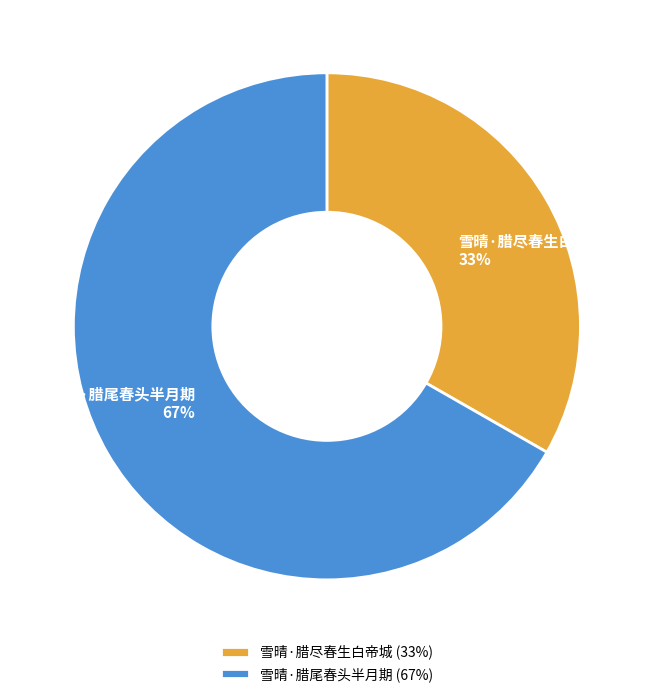

Is there a majority slice in this chart?

Yes